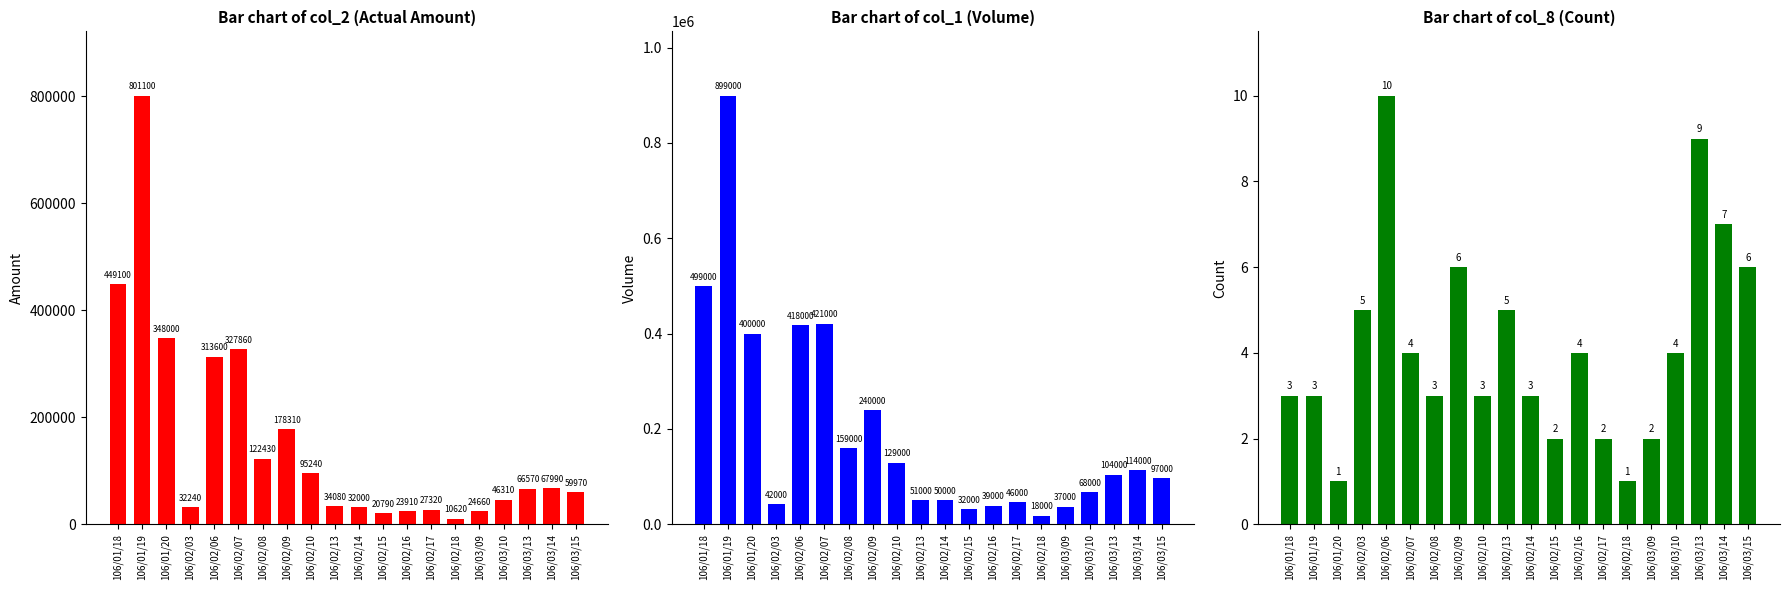

The value of col_8 at 106/01/19 is 5. True or false?

False